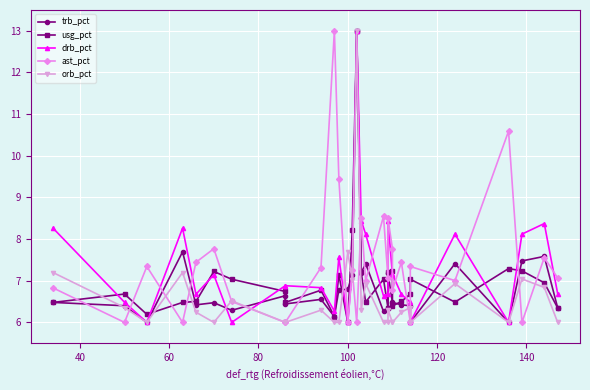

Which series ends up on top after the final intersection of ast_pct and usg_pct?

ast_pct